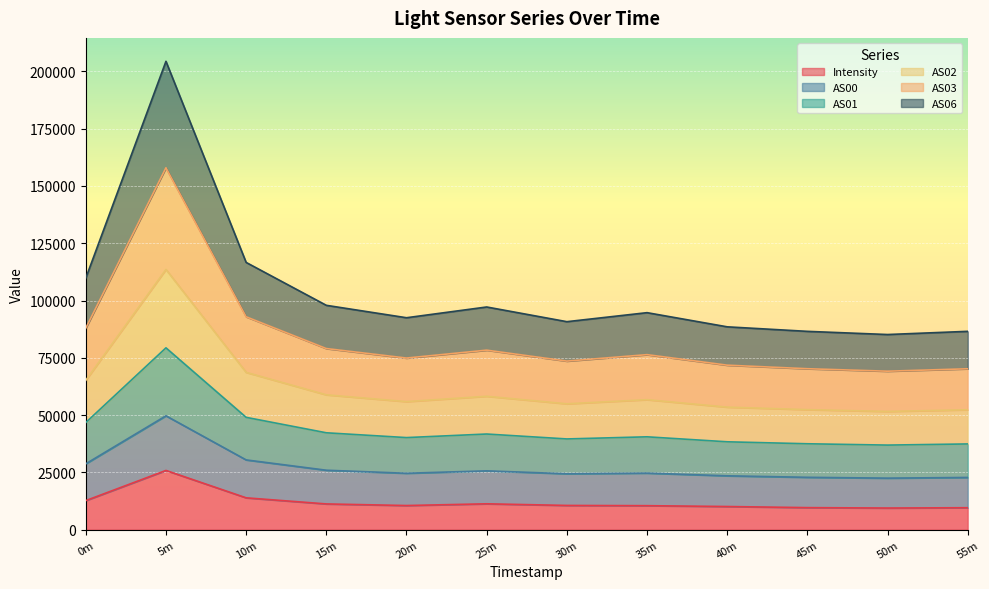

The Intensity series shows 12712.0 at 0m. True or false?

True